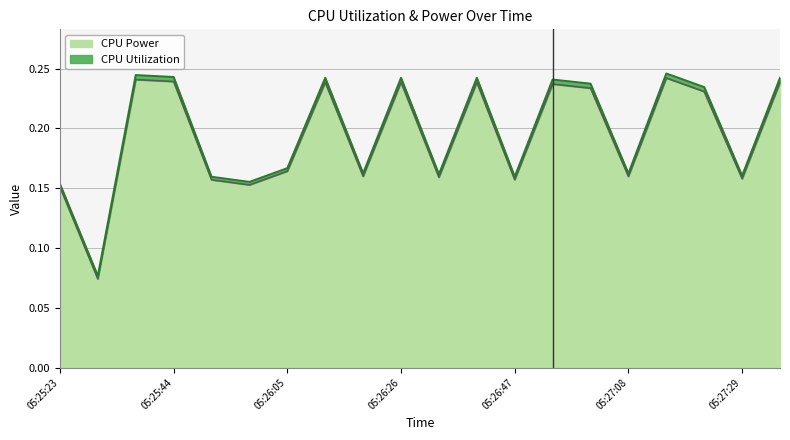

The chart shows a value of 0.2 at 05:25:37. True or false?

True